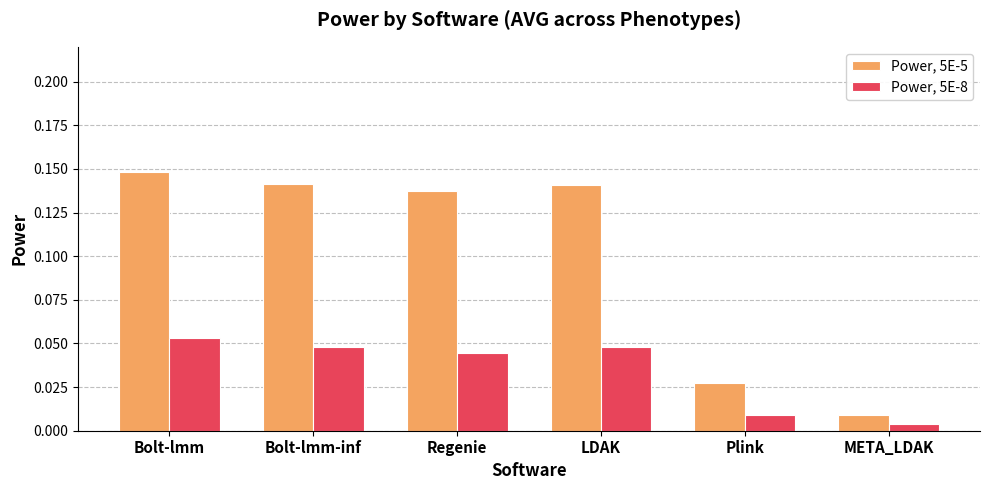

How many bars are there in each group?

2